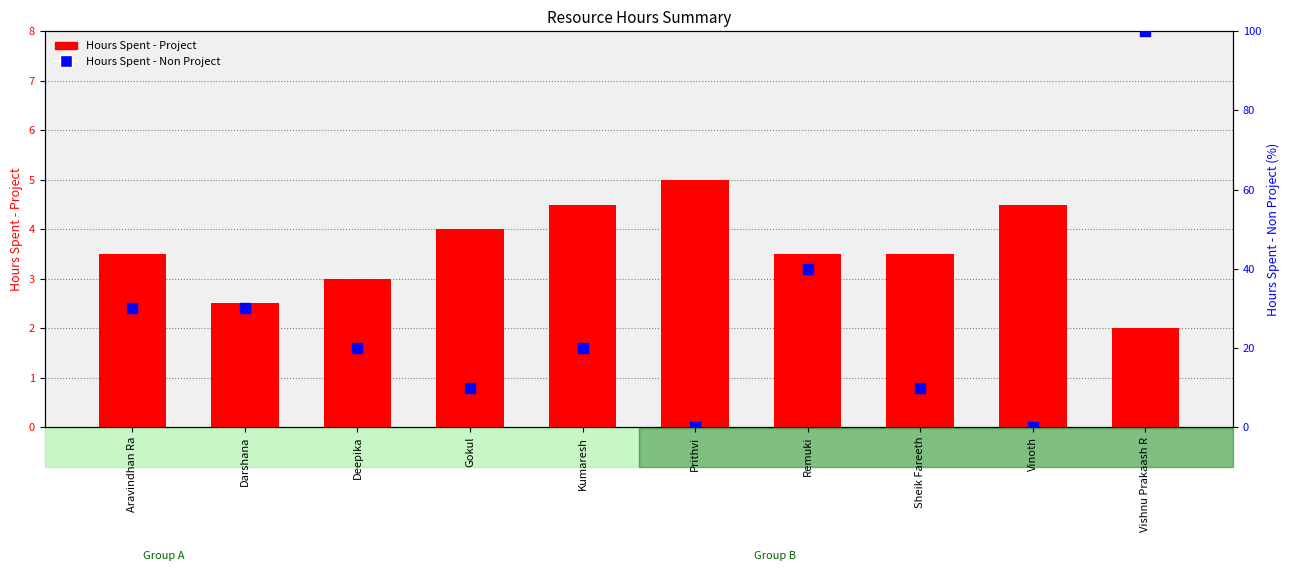

At which category is the sum across all series the highest?

Vishnu Prakaash R